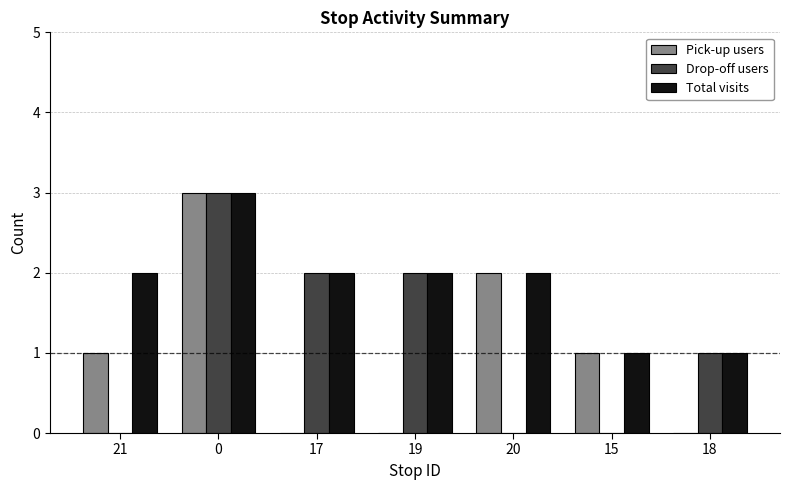

Which series has the largest total across all categories?

Total visits